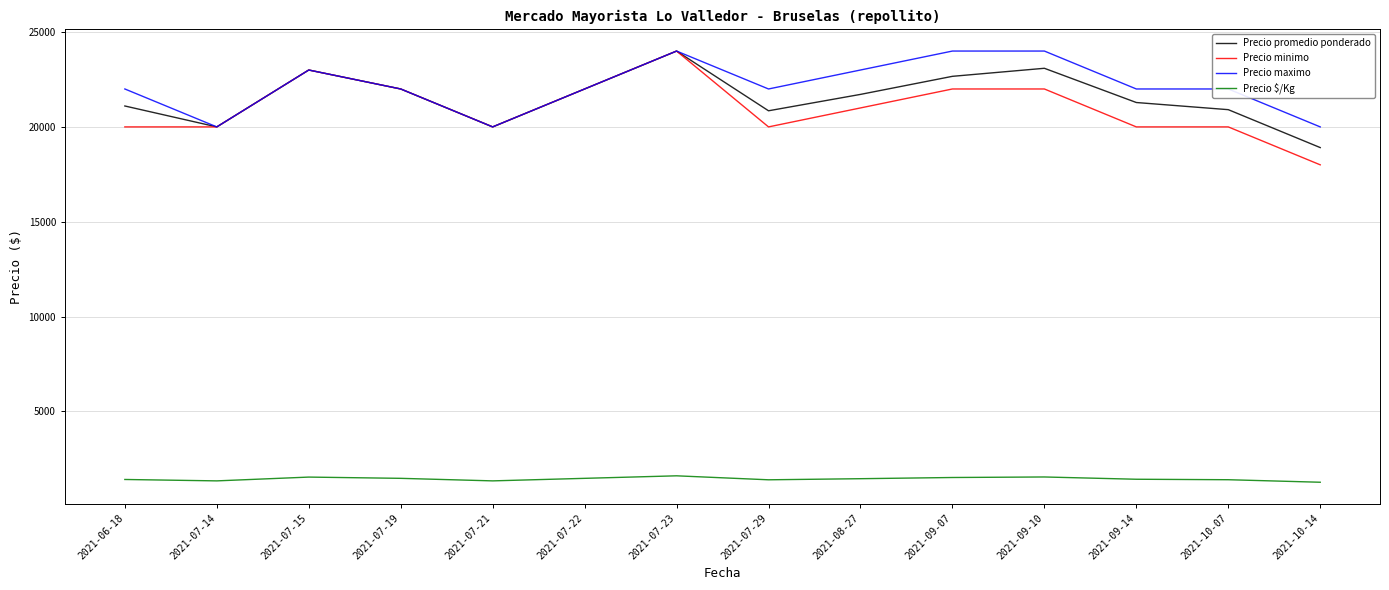

What is the maximum value for Precio promedio ponderado?

24000